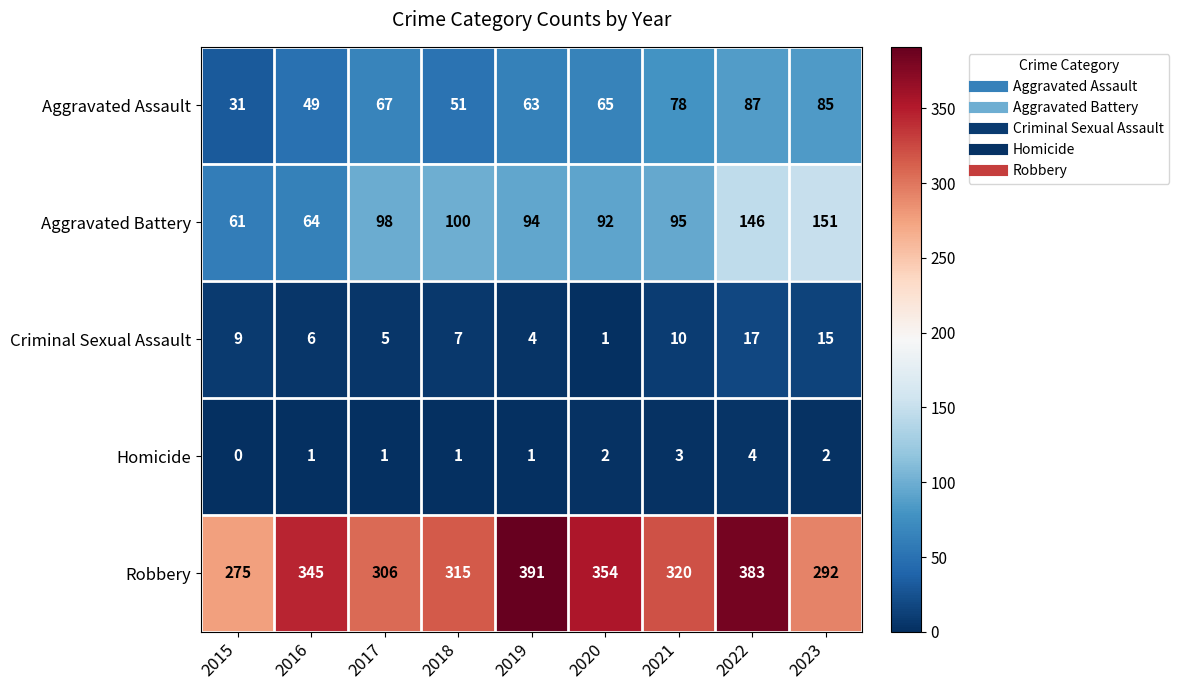

The Homicide series shows -2 at 2015. True or false?

False